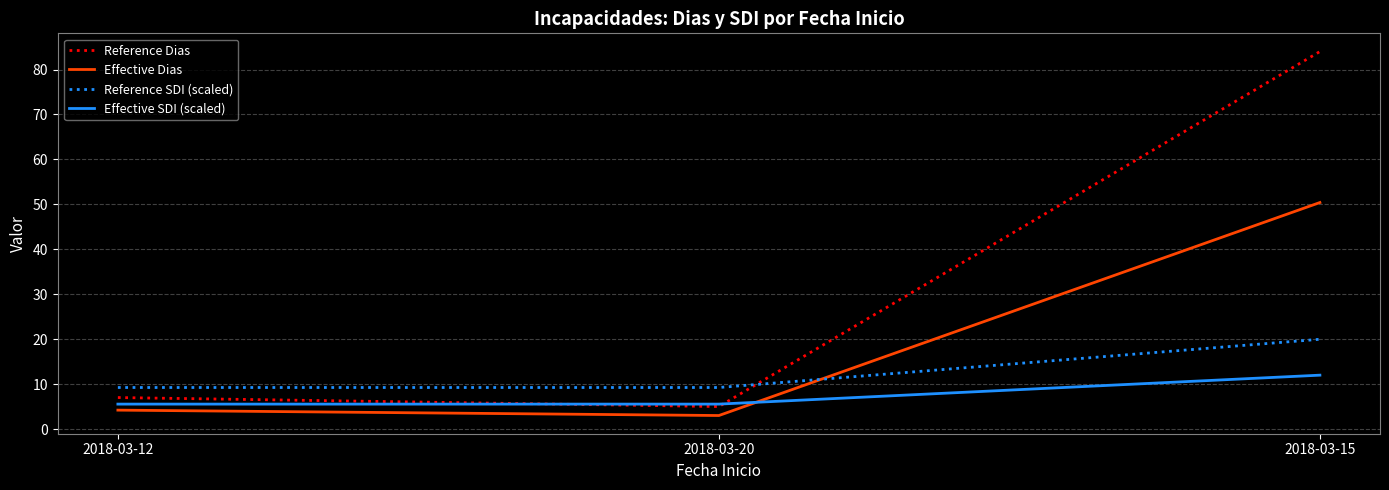

What position from the left is 2018-03-20?

2